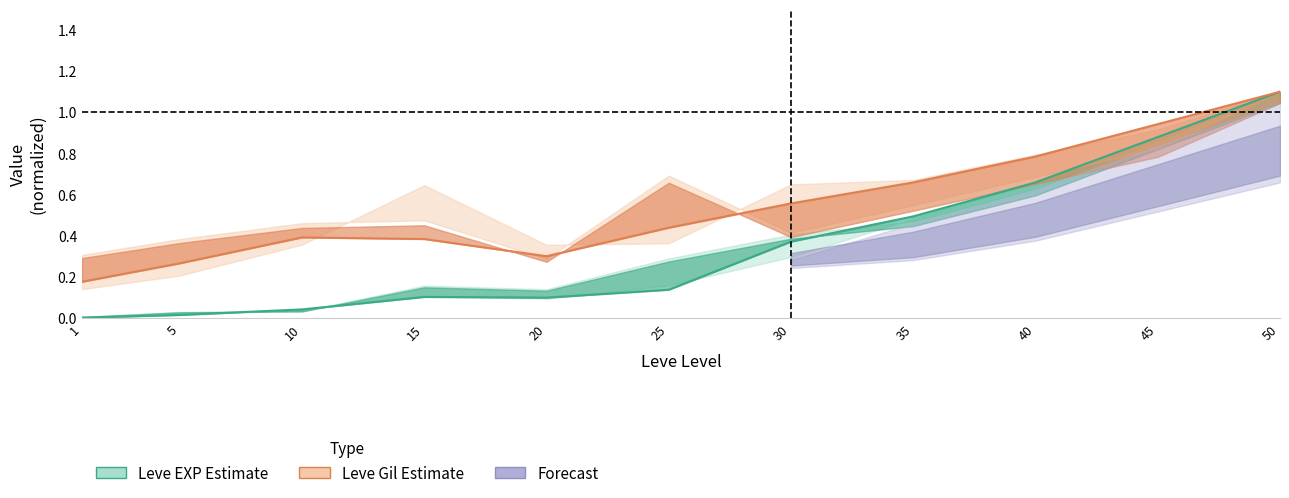

Which category has the highest value across all series?

50